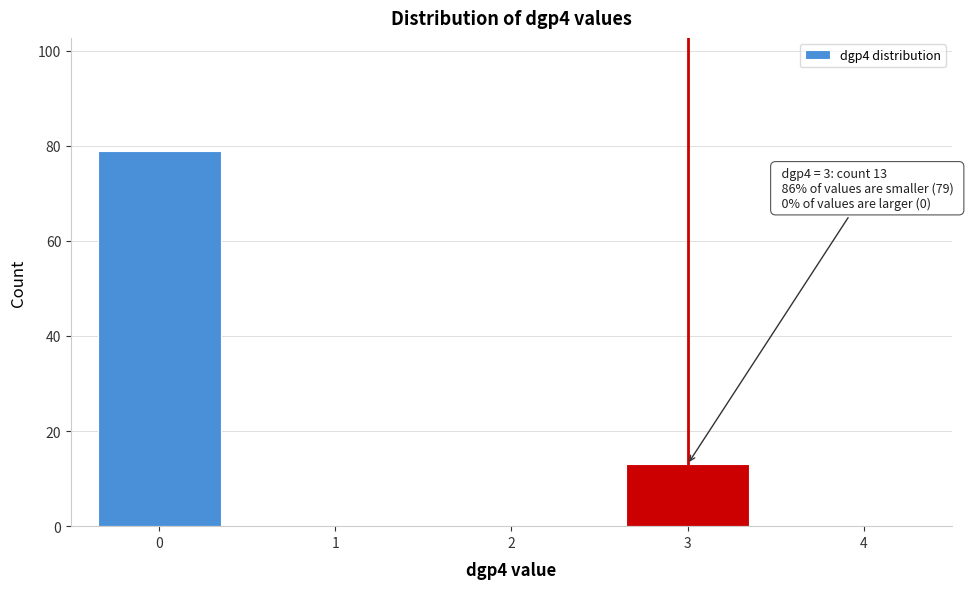

Reading left to right, what are all the values shown in this chart?

0=79	1=0	2=0	3=13	4=0